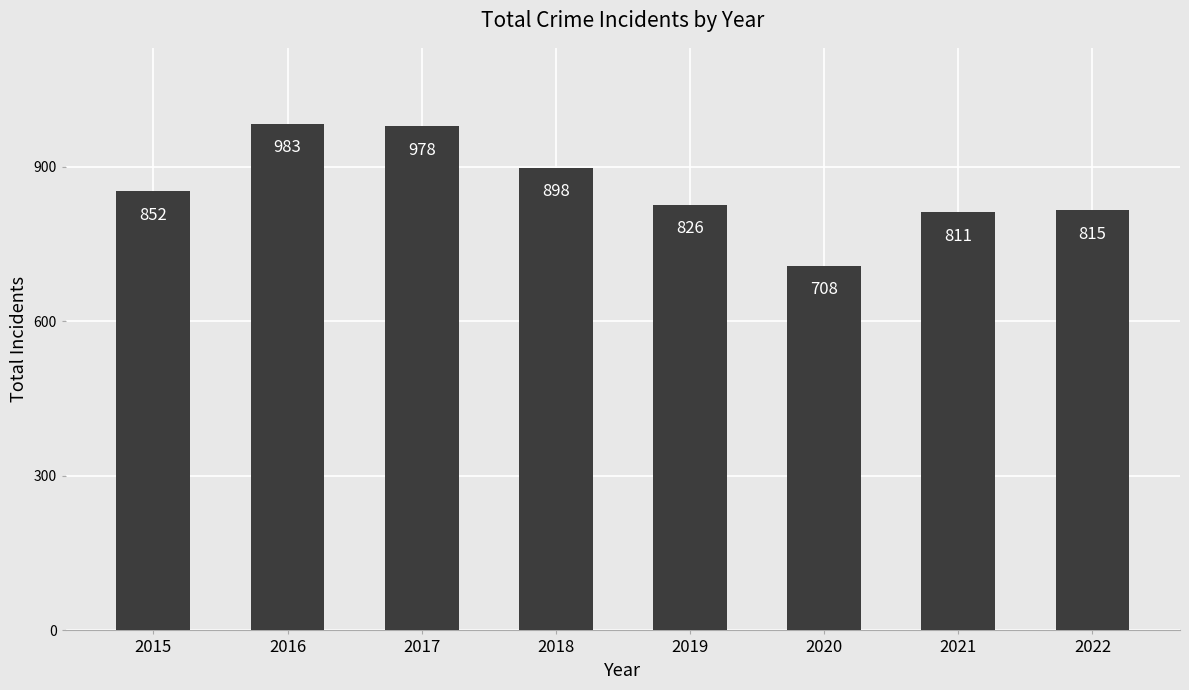

Is it true that the value at 2017 is 978?

True